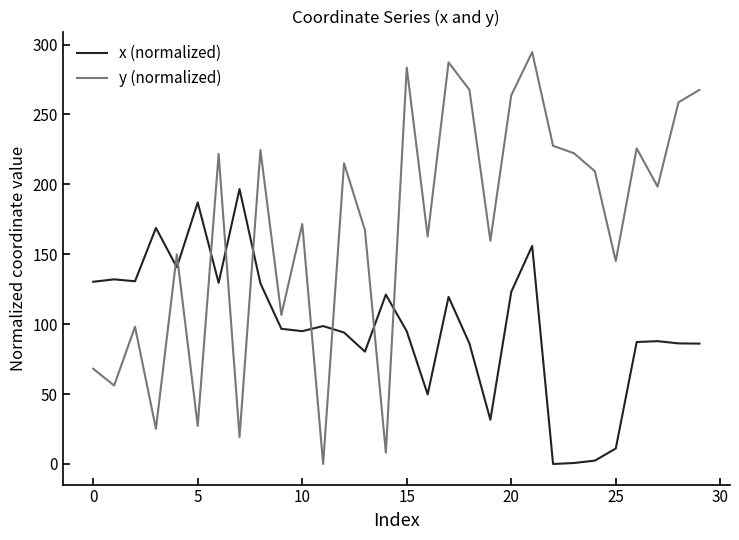

Which series has the largest range (max minus min)?

y (normalized)